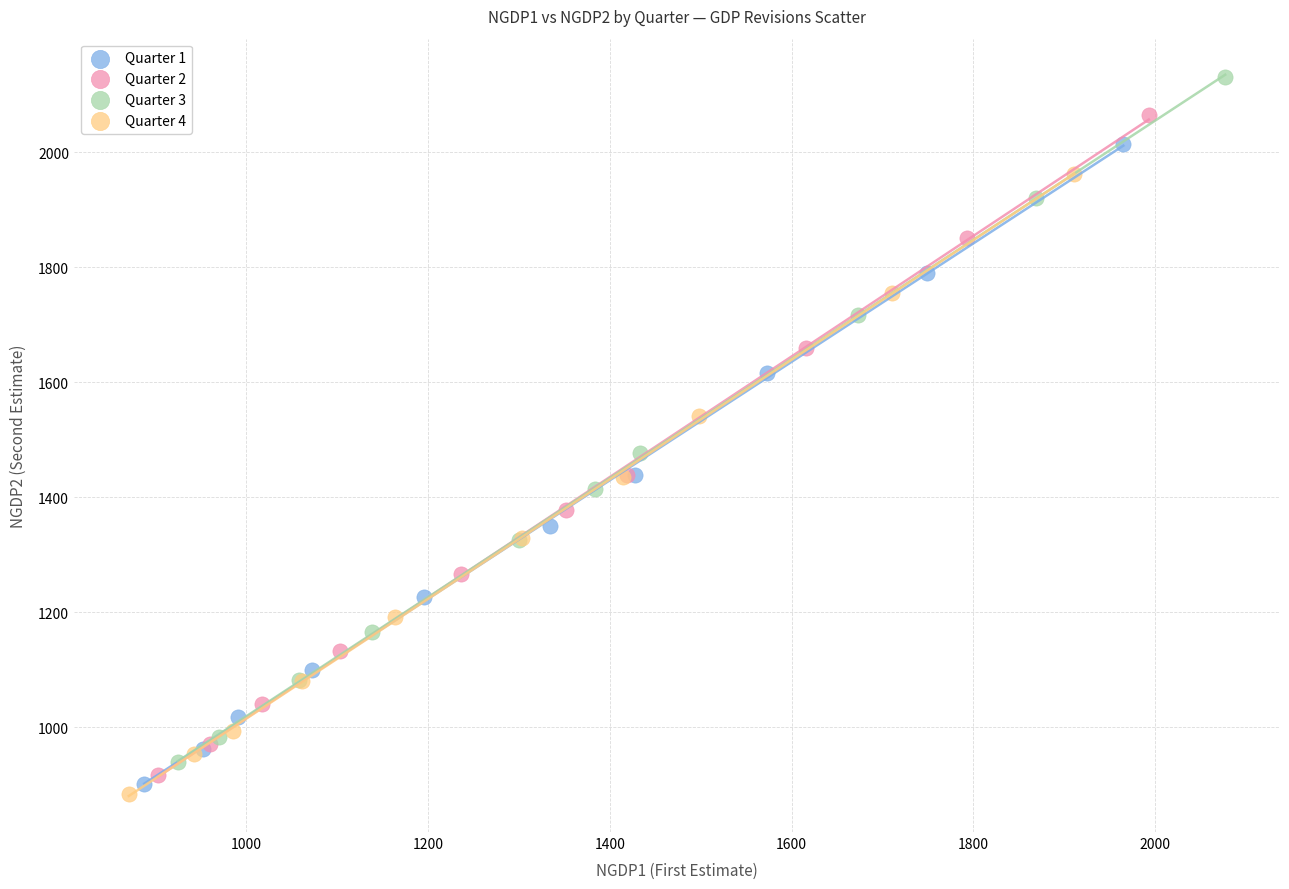

Which series contains the highest Y value?

Quarter 3